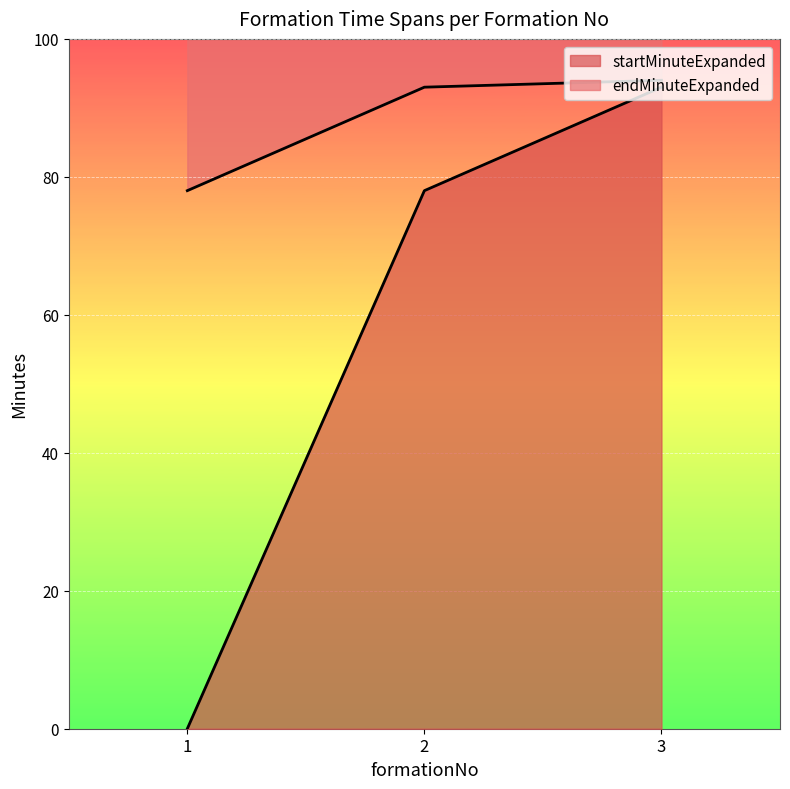

The startMinuteExpanded series shows 38 at 3. True or false?

False